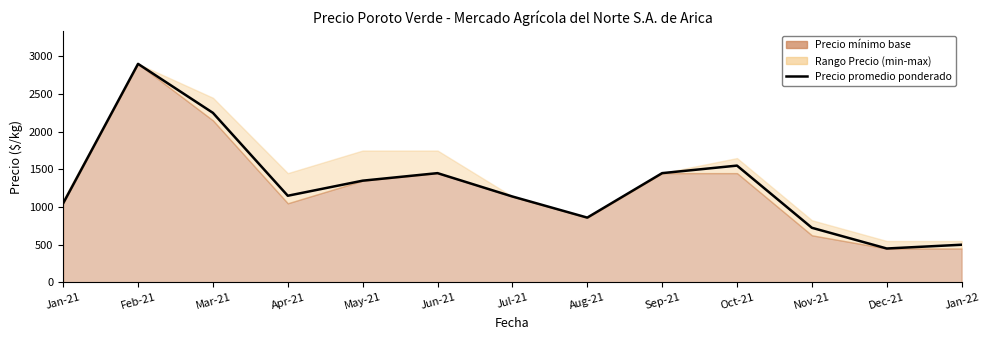

How many lines are shown in the chart?

1